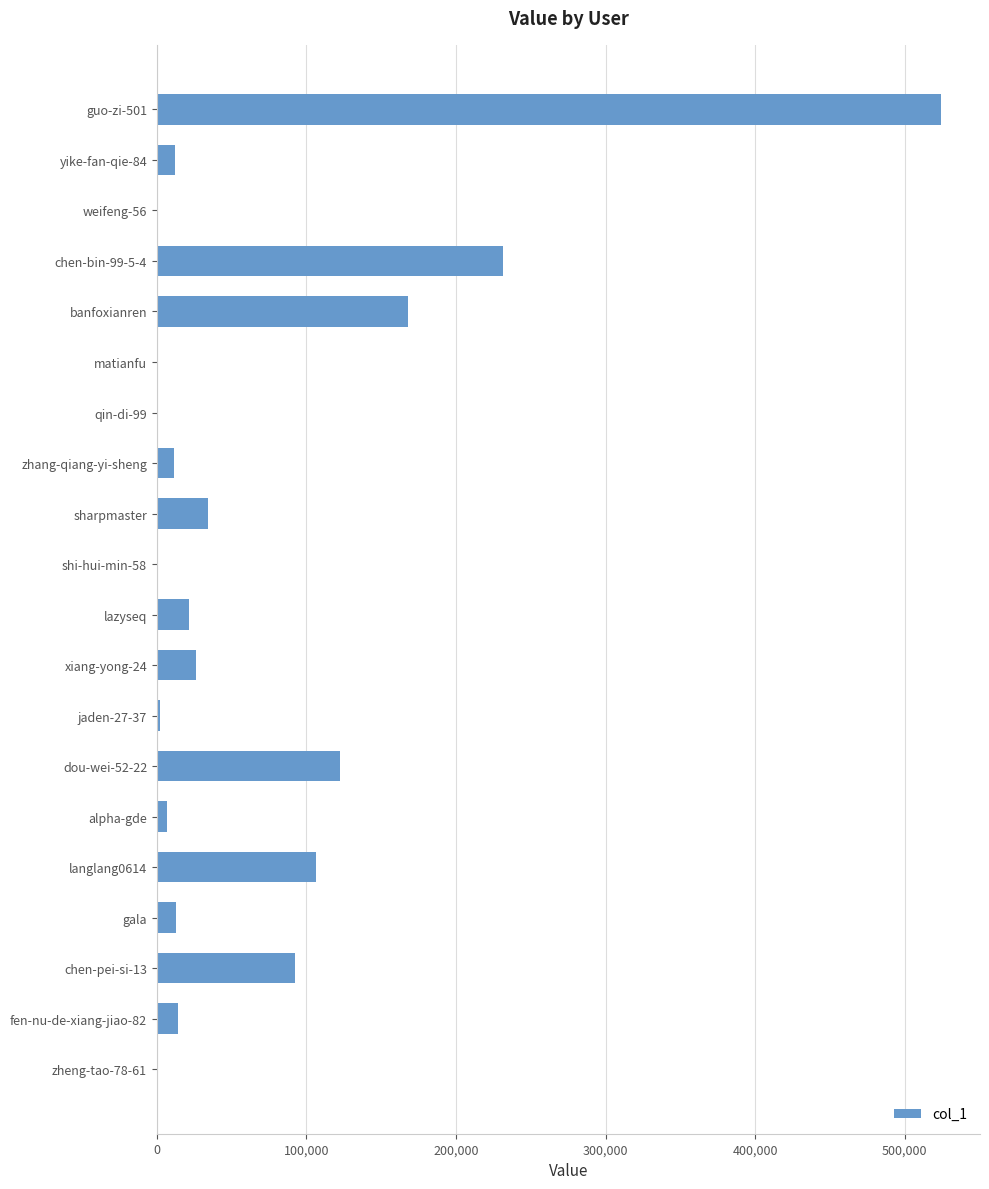

The value at dou-wei-52-22 is 39427. True or false?

False